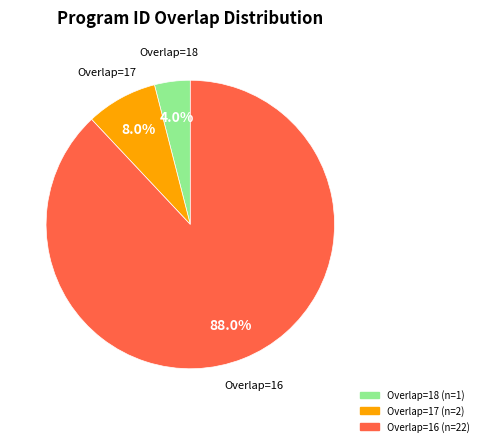

Is there a majority slice in this chart?

Yes